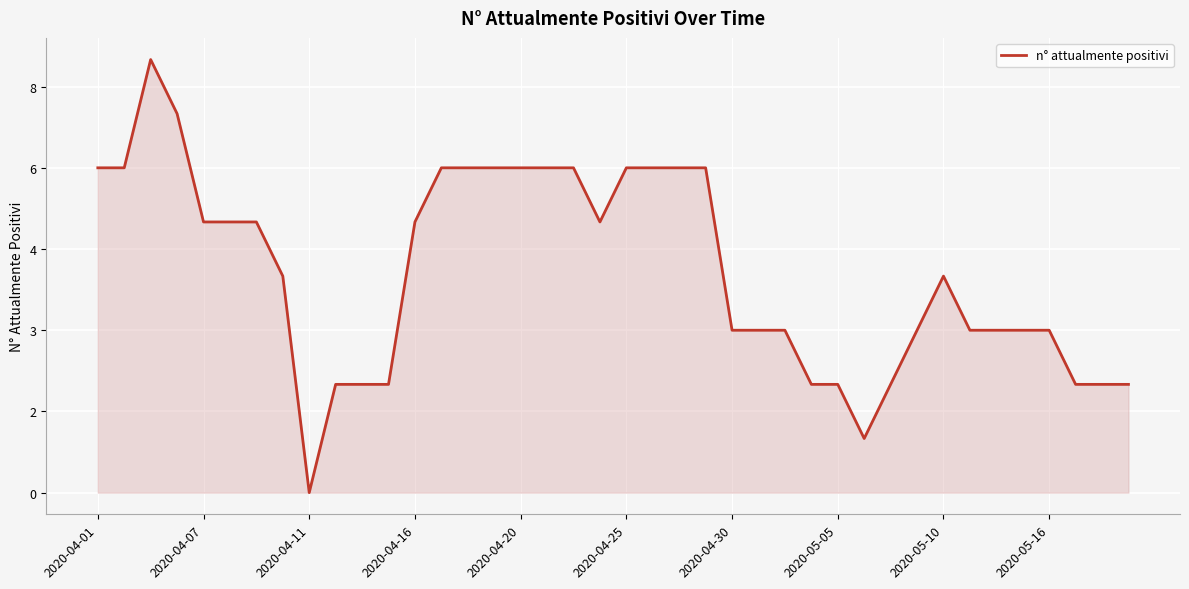

Is this an area chart (filled region under the line)?

Yes